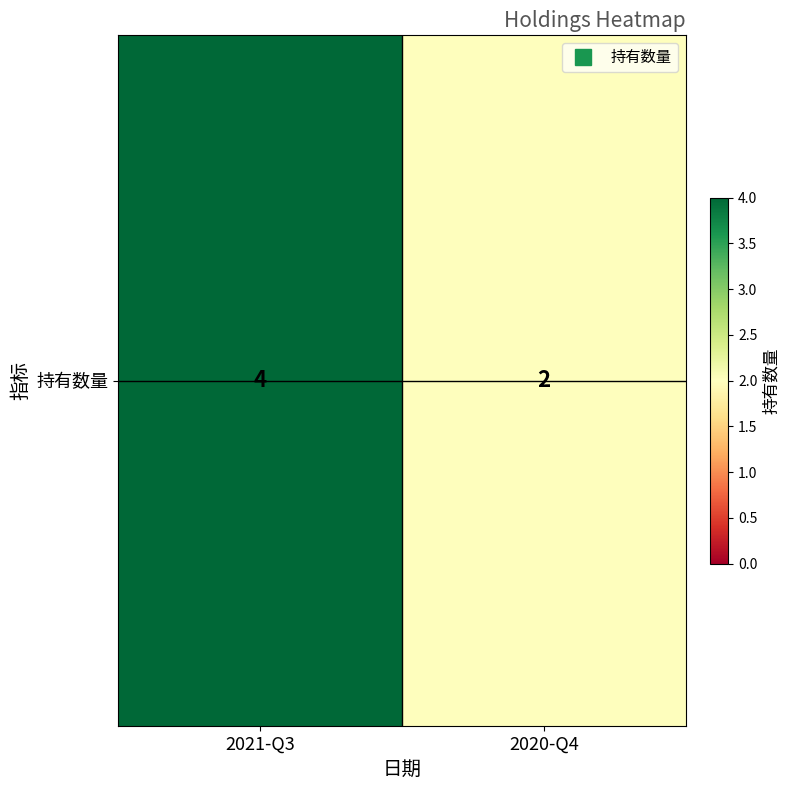

Count the values in the range 2 to 4.

2